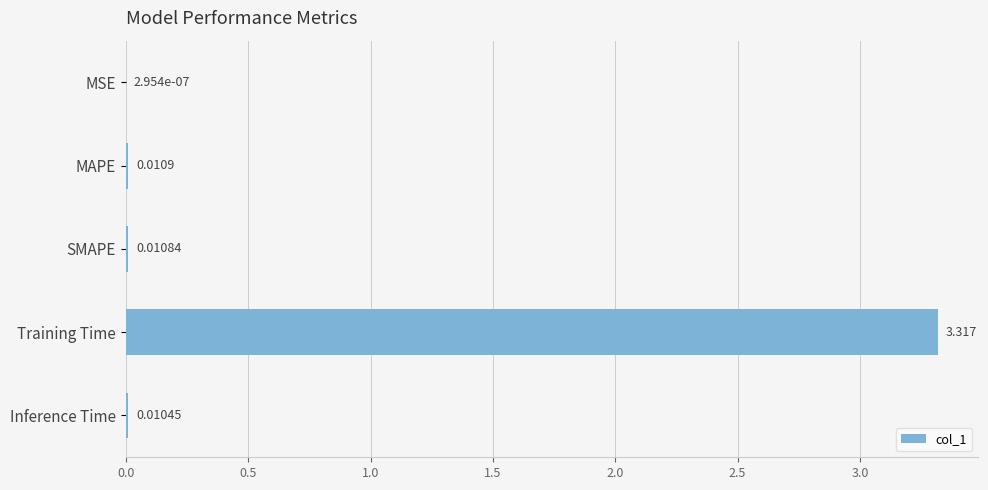

Where is the data nearest to the value 1?

MAPE